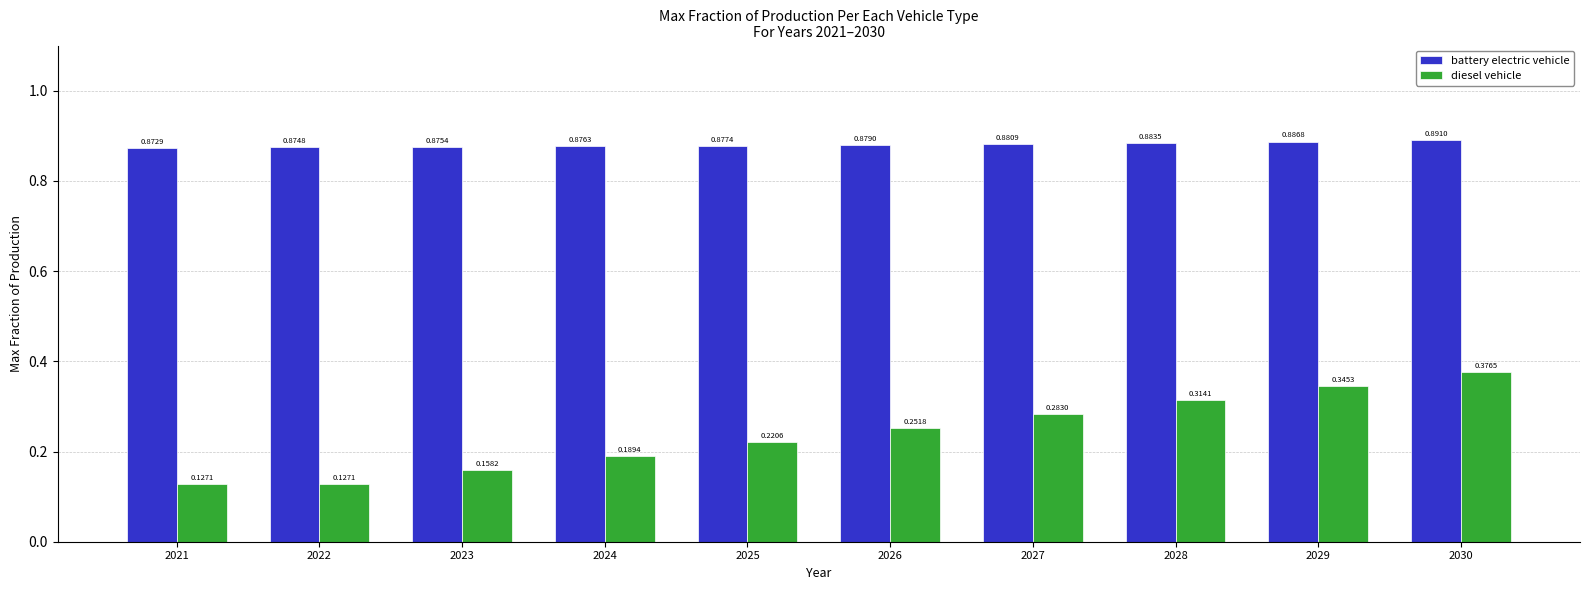

Which series has the largest range (max minus min)?

diesel vehicle